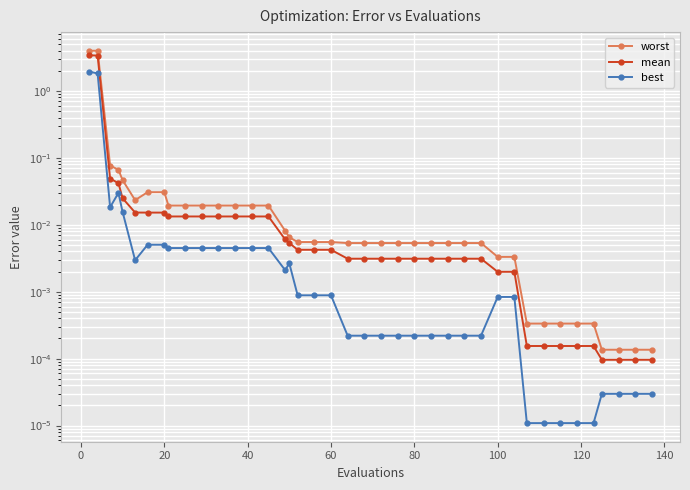

What are all the series names shown in the legend?

worst, mean, best